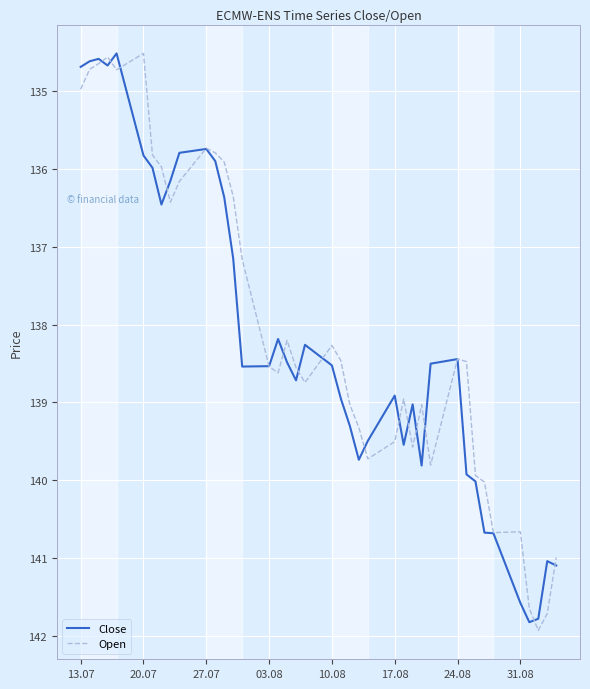

What is the lowest value of the Close series?

134.5